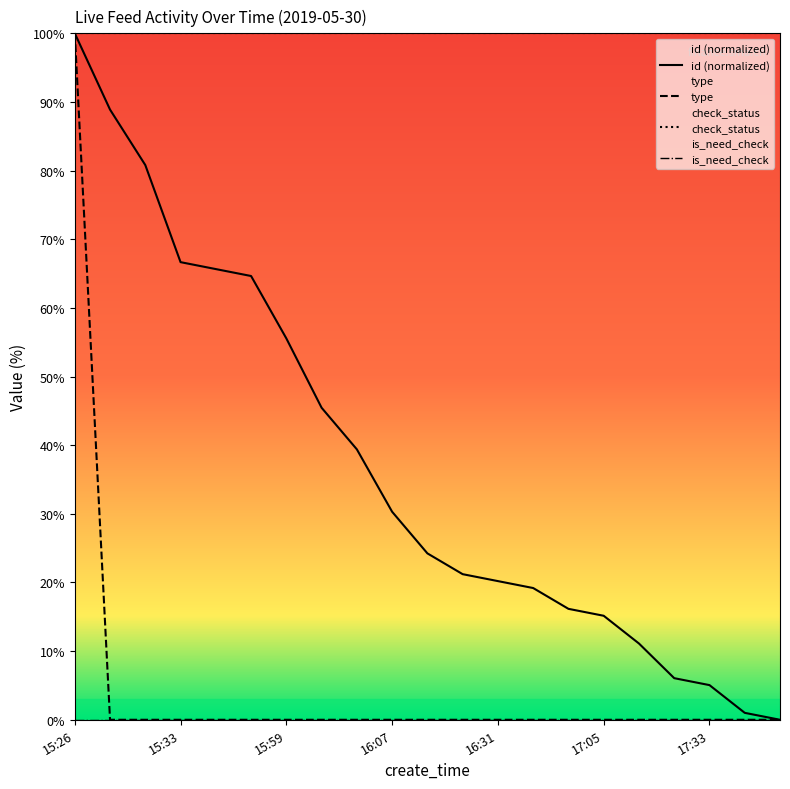

What is the difference between the maximum and minimum values in the id series?

100.0